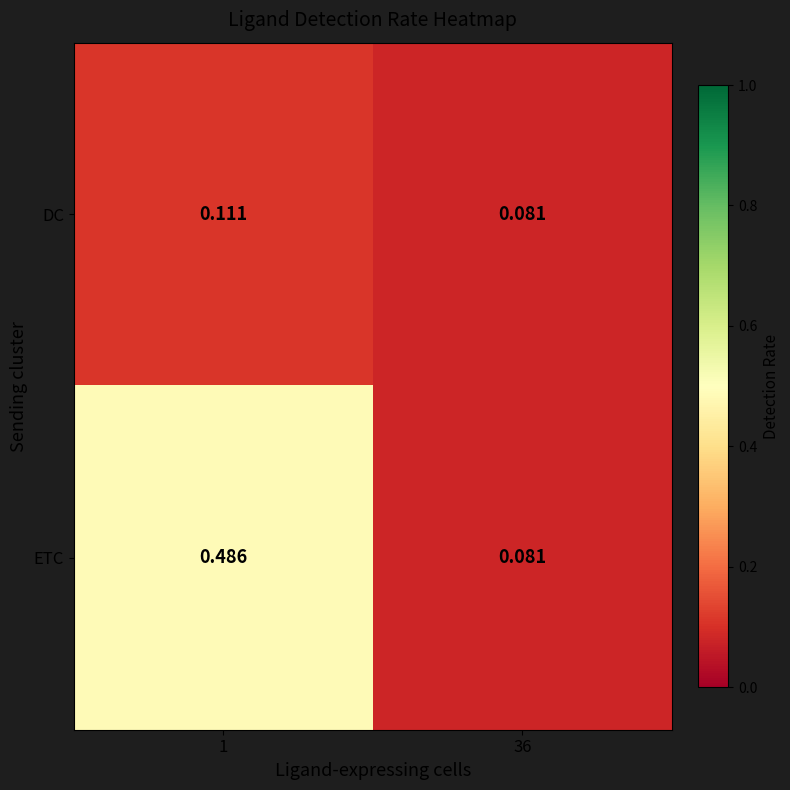

Rank the series by their average value, from highest to lowest.

ETC, DC